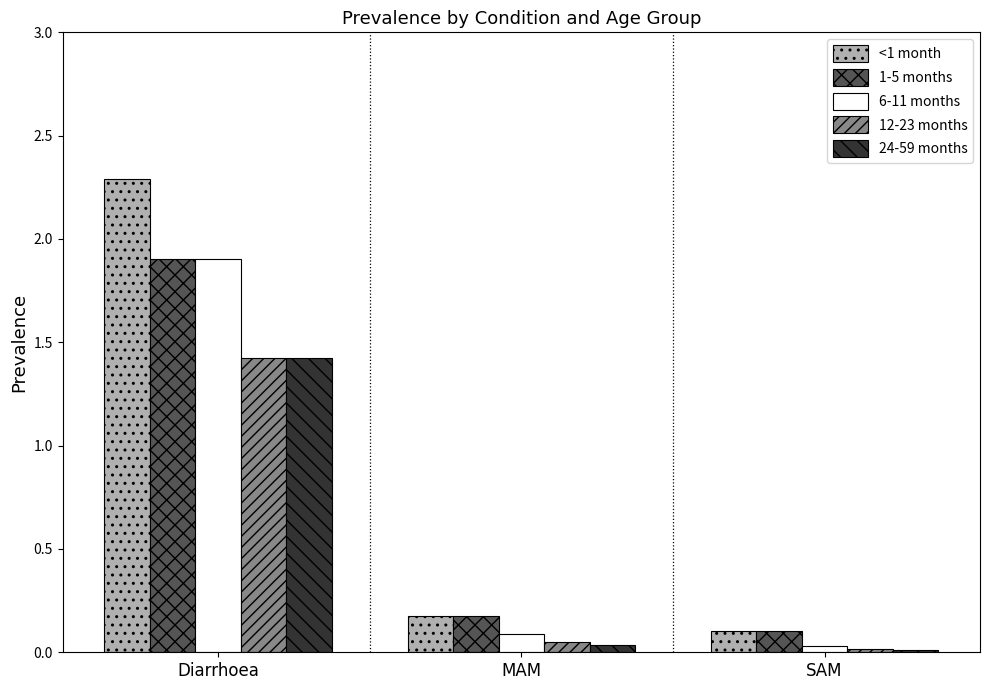

What is the spread (max minus min) of values at SAM?

0.1